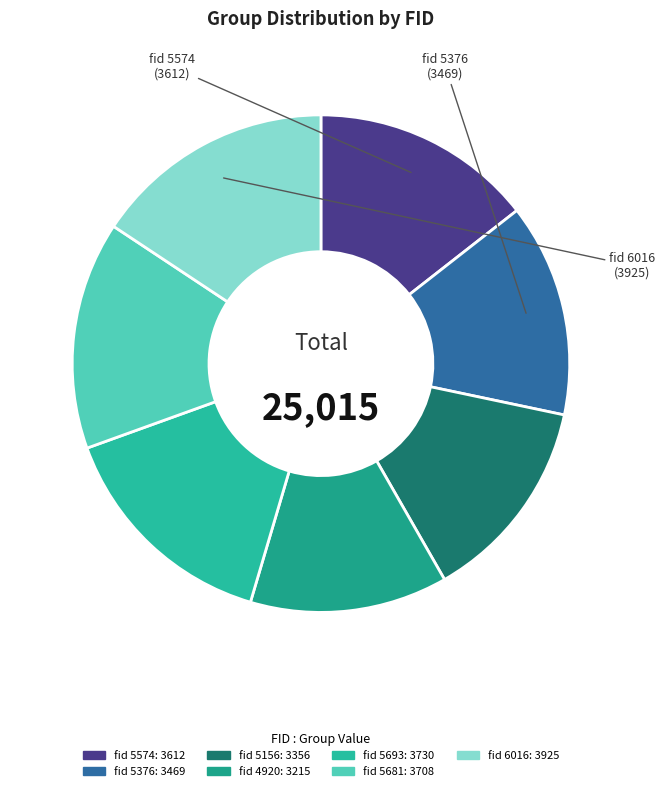

How many slices are in this pie chart?

7